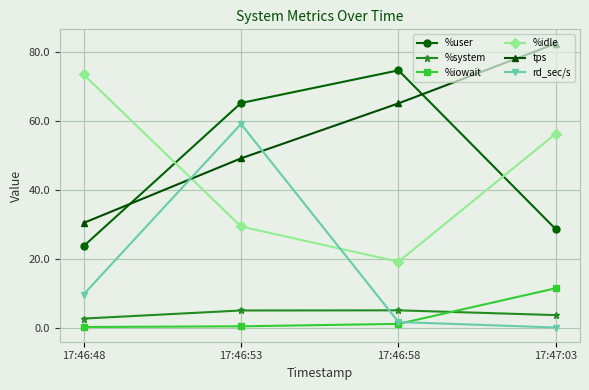

How many interior local peaks does the %system series have?

1